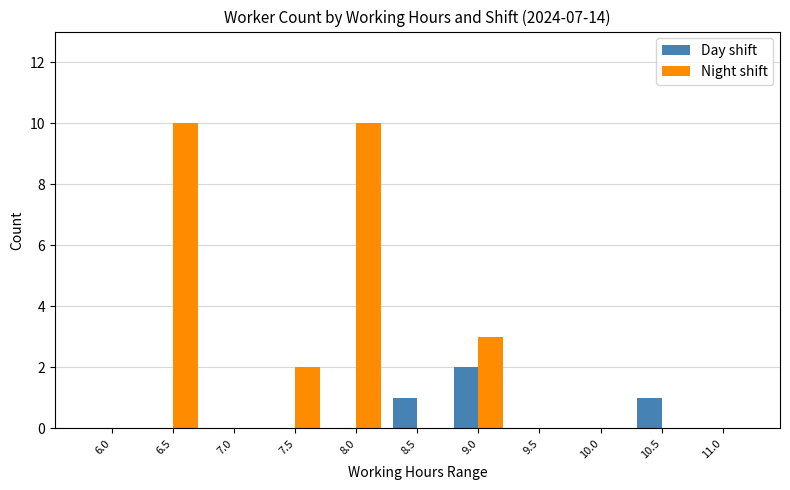

Between 8.0 and 10.5, which series saw the biggest shift?

Night shift